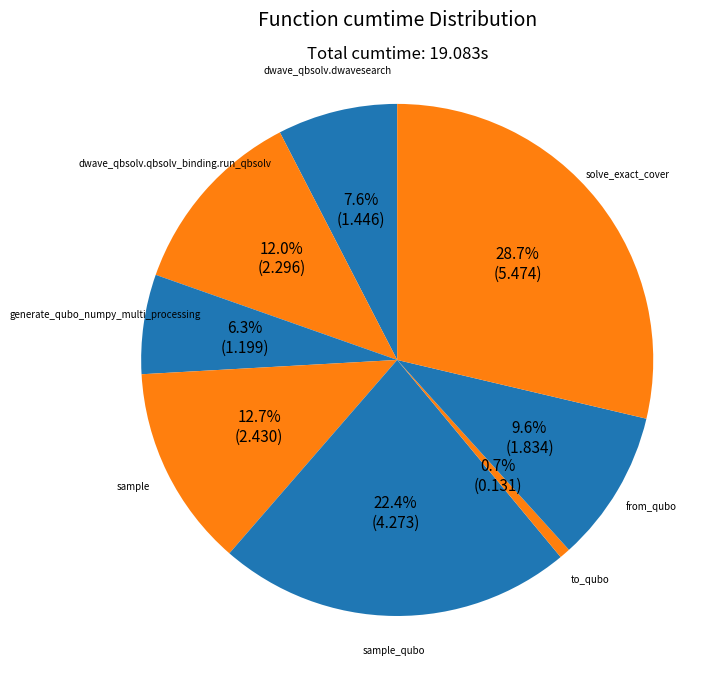

What percentage is the sample slice, to the nearest percent?

13%